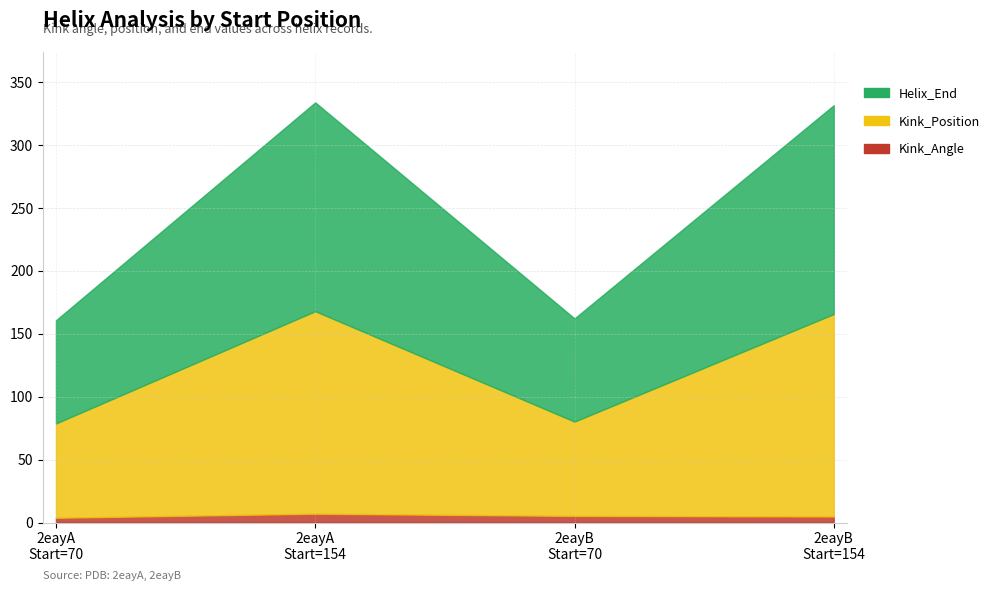

What is the greatest value displayed?

334.0